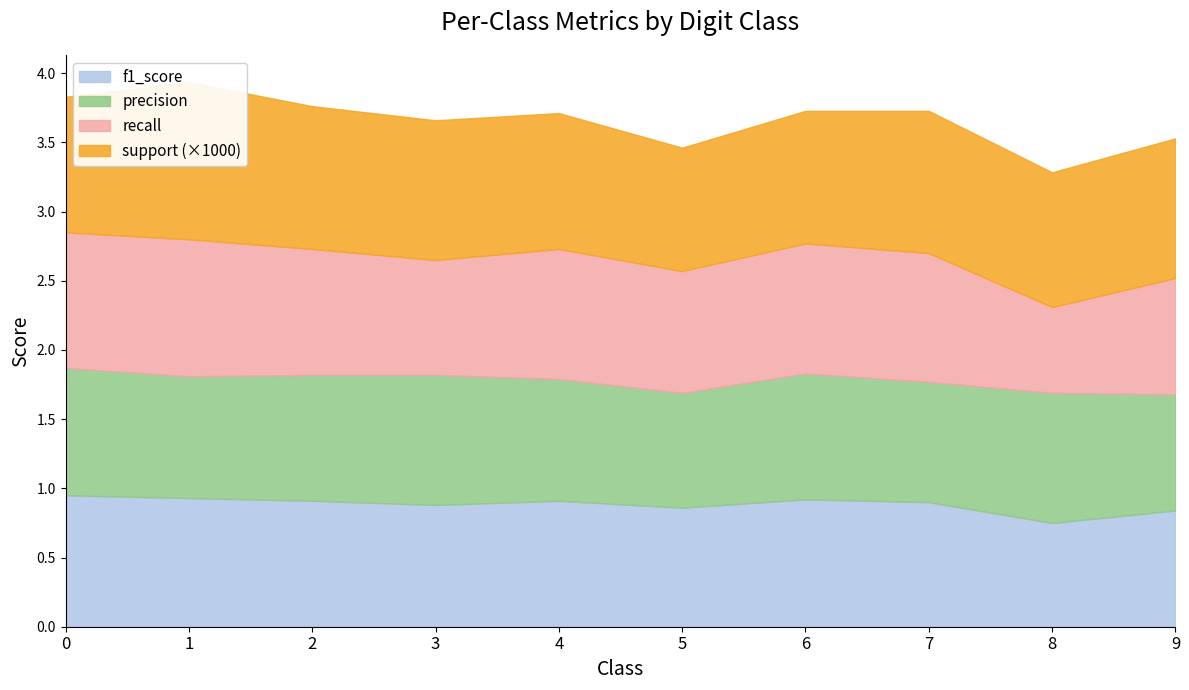

True or false: precision has a value of 0.8 at 9.

True